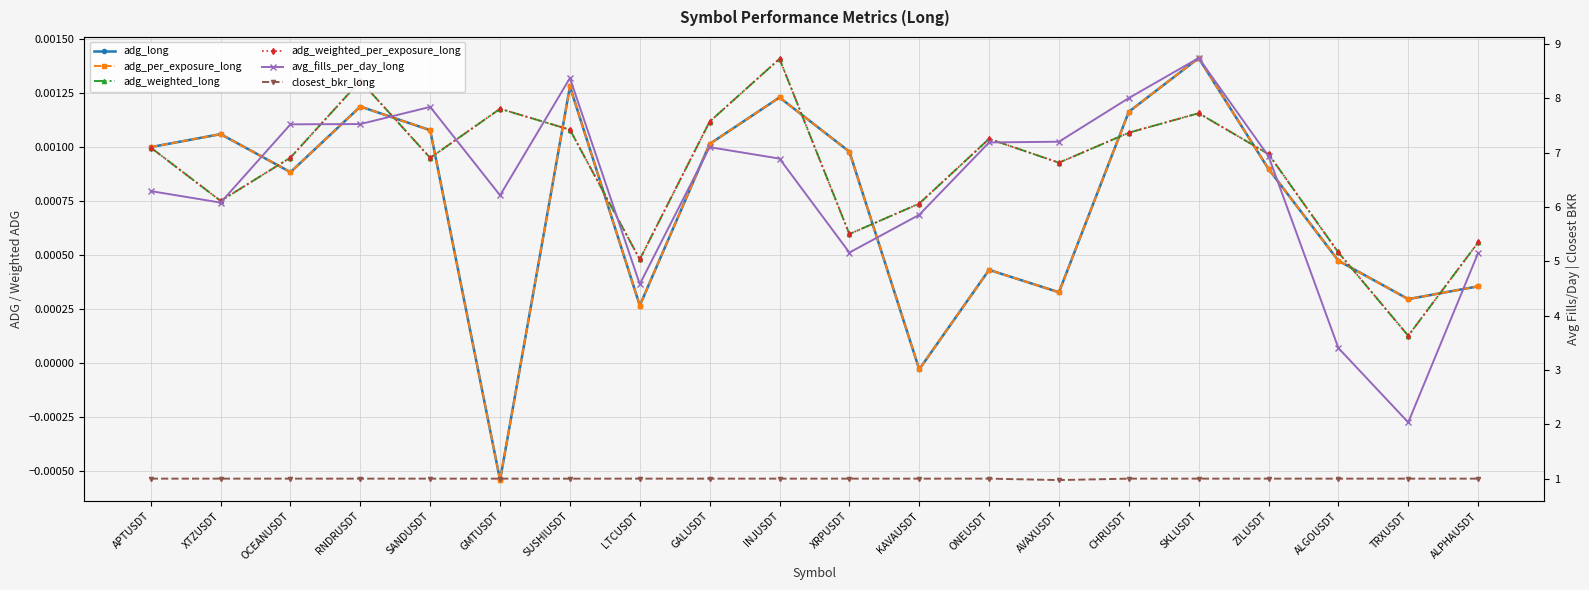

How many positive values does the adg_per_exposure_long series have?

18